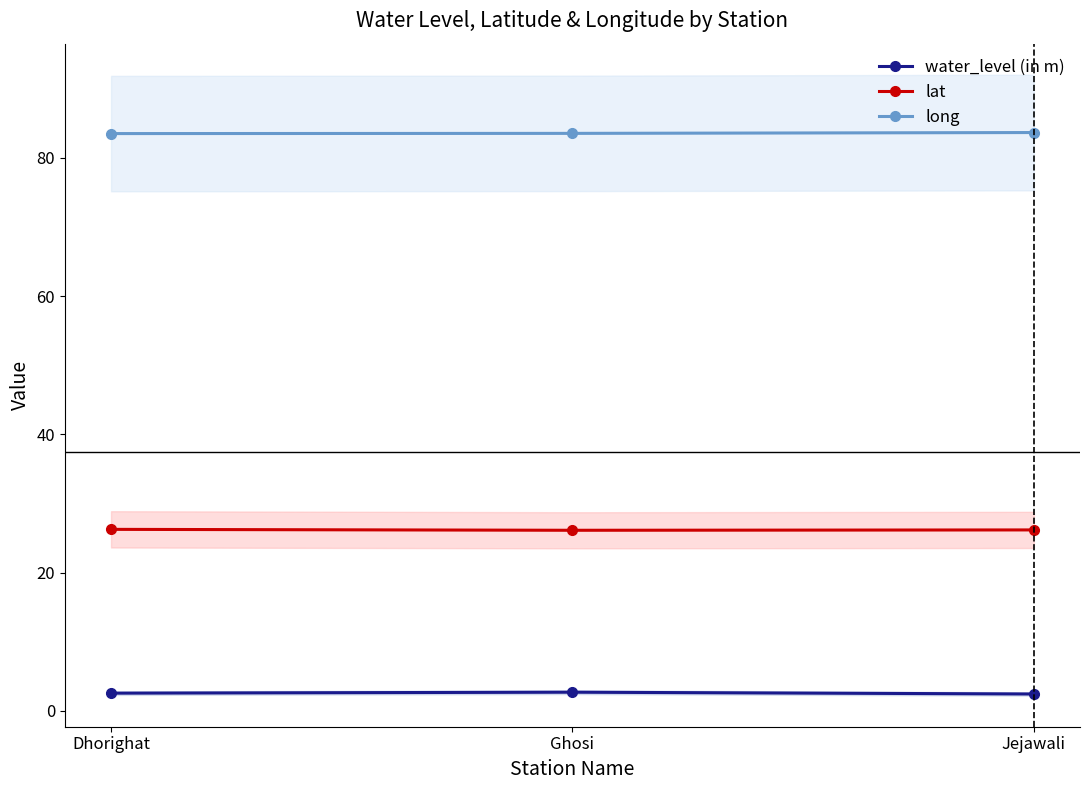

The long series shows 18.2 at Dhorighat. True or false?

False